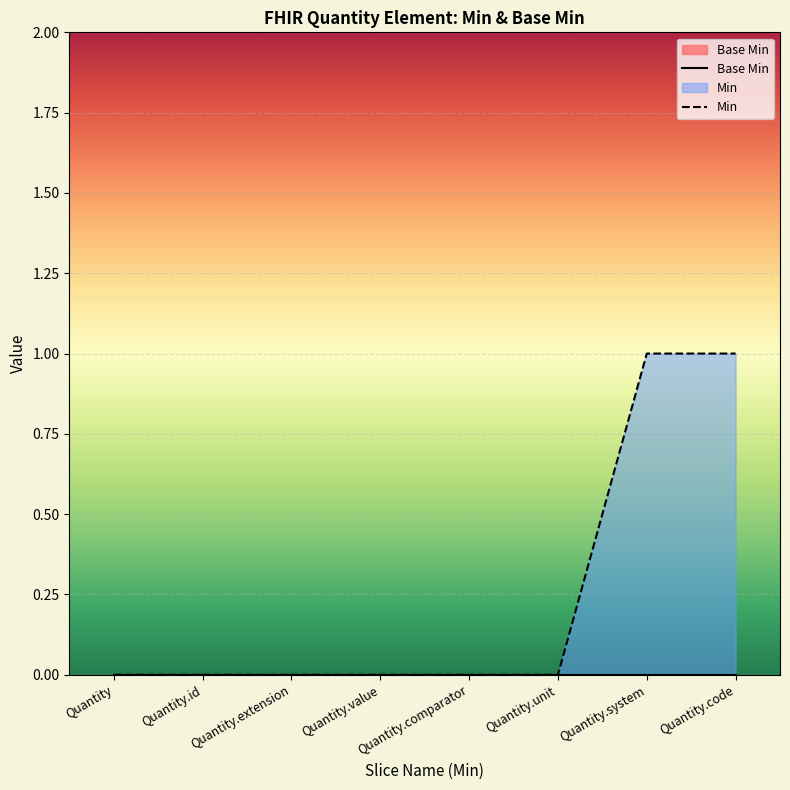

List the series in order of their overall mean, lowest first.

Base Min, Min